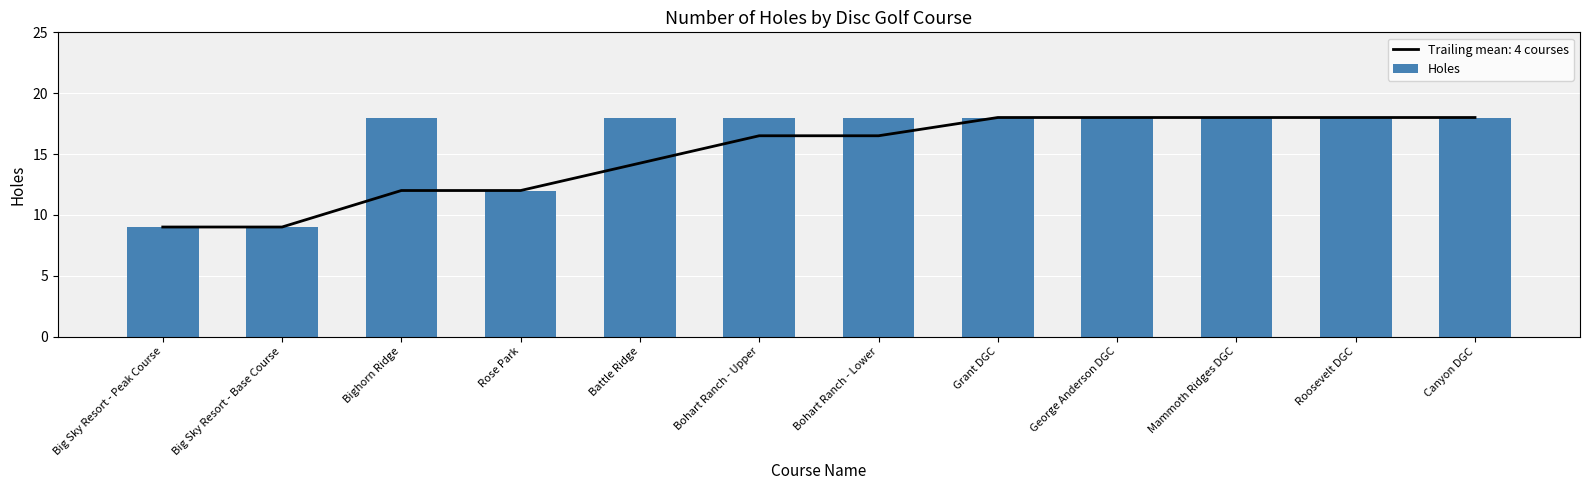

What is the difference between the maximum and second lowest values?

9